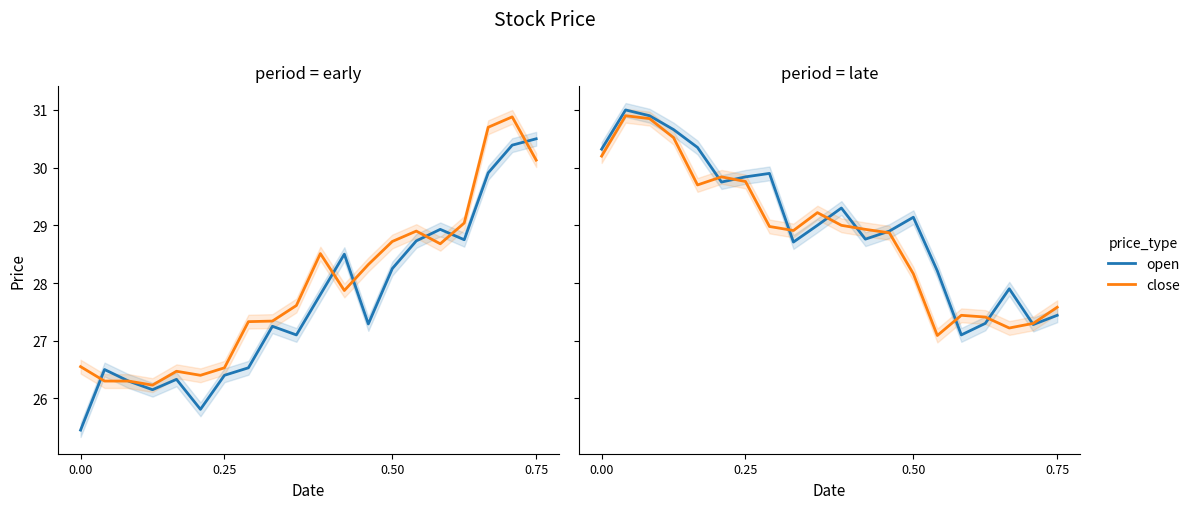

At 0.50, list the series in order from largest to smallest.

open, close